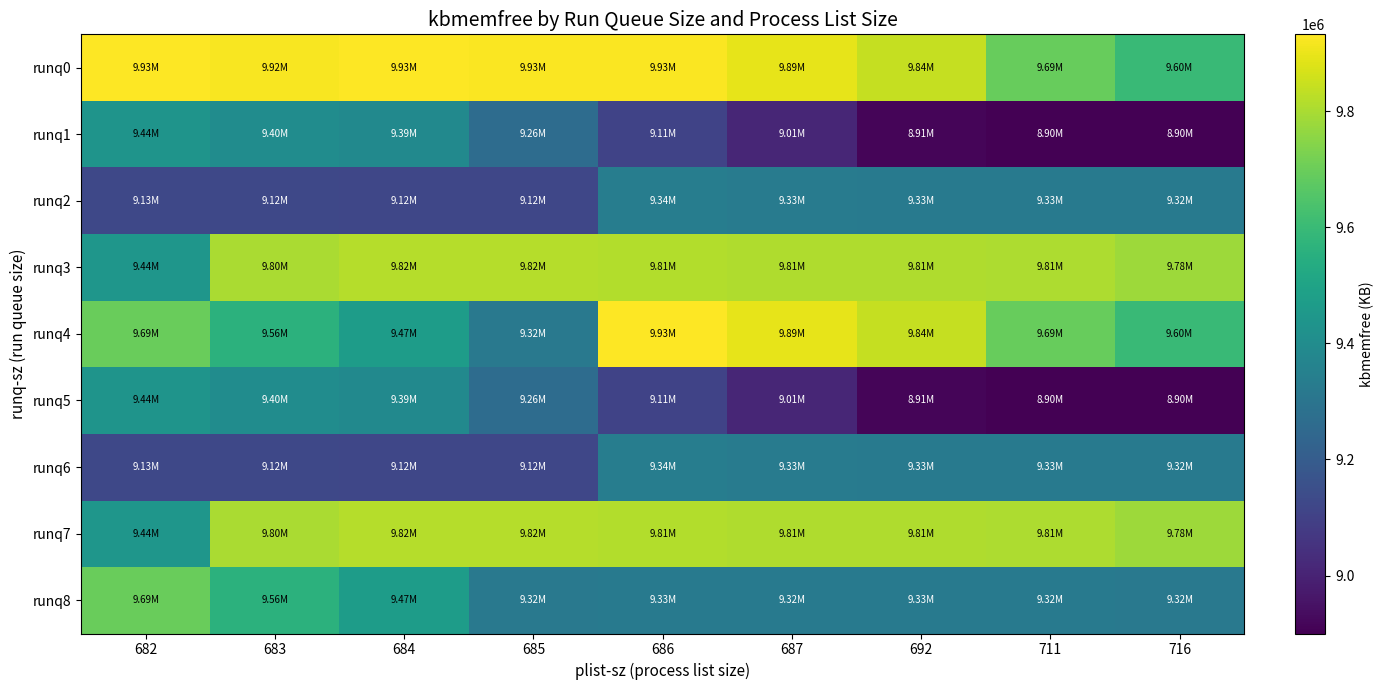

Reading left to right, extract all data points from this chart.

runq0: 682=9932128	683=9922412	684=9928576	685=9925736	686=9925380	687=9893564	692=9841816	711=9693900	716=9599100
runq1: 682=9436016	683=9401588	684=9391848	685=9264860	686=9108260	687=9012164	692=8914312	711=8900832	716=8900328
runq2: 682=9125512	683=9124340	684=9121928	685=9120032	686=9338892	687=9328748	692=9326272	711=9325832	716=9323252
runq3: 682=9440808	683=9799528	684=9819216	685=9816452	686=9811744	687=9810868	692=9810616	711=9806160	716=9781648
runq4: 682=9694532	683=9562764	684=9472496	685=9317004	686=9932128	687=9893564	692=9841816	711=9693900	716=9599100
runq5: 682=9436016	683=9401588	684=9391848	685=9264860	686=9108260	687=9012164	692=8914312	711=8900832	716=8900328
runq6: 682=9125512	683=9124340	684=9121928	685=9120032	686=9338892	687=9328748	692=9326272	711=9325832	716=9323252
runq7: 682=9440808	683=9799528	684=9819216	685=9816452	686=9811744	687=9810868	692=9810616	711=9806160	716=9781648
runq8: 682=9694532	683=9562764	684=9472496	685=9317004	686=9325832	687=9323252	692=9325832	711=9323252	716=9317004